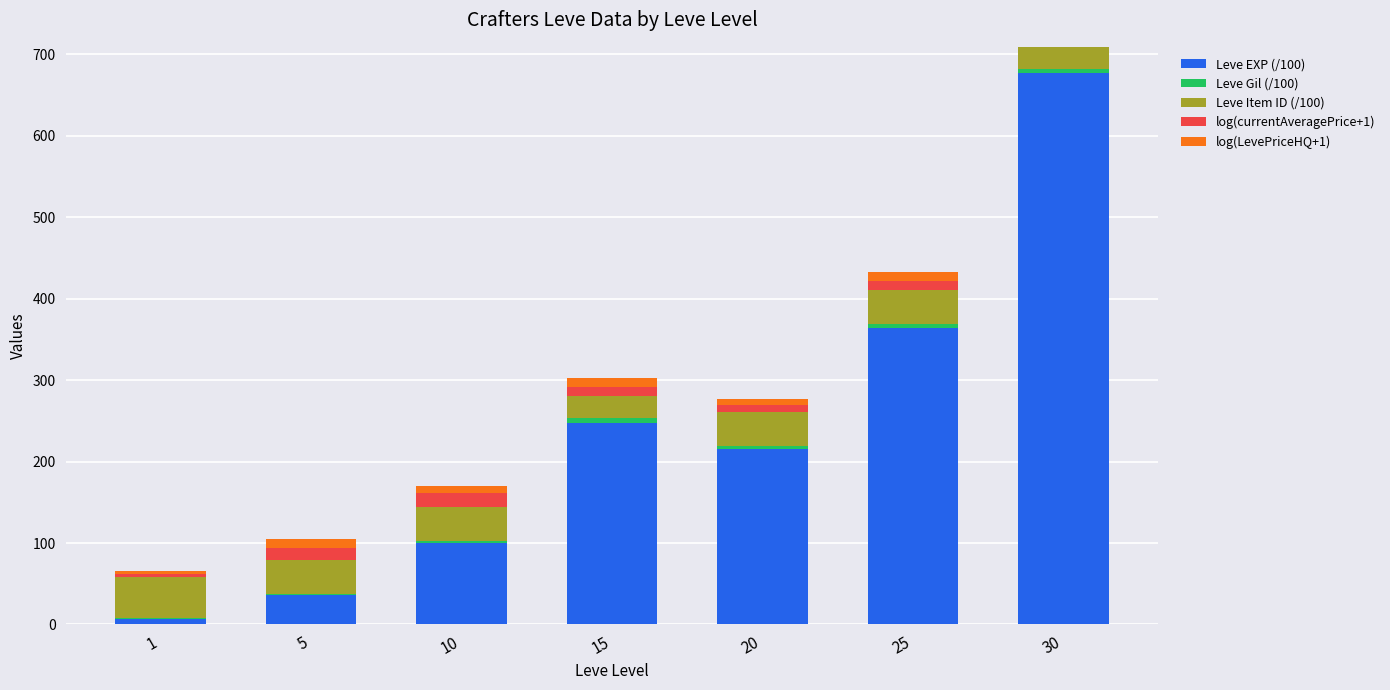

At which category is the sum across all series the highest?

30